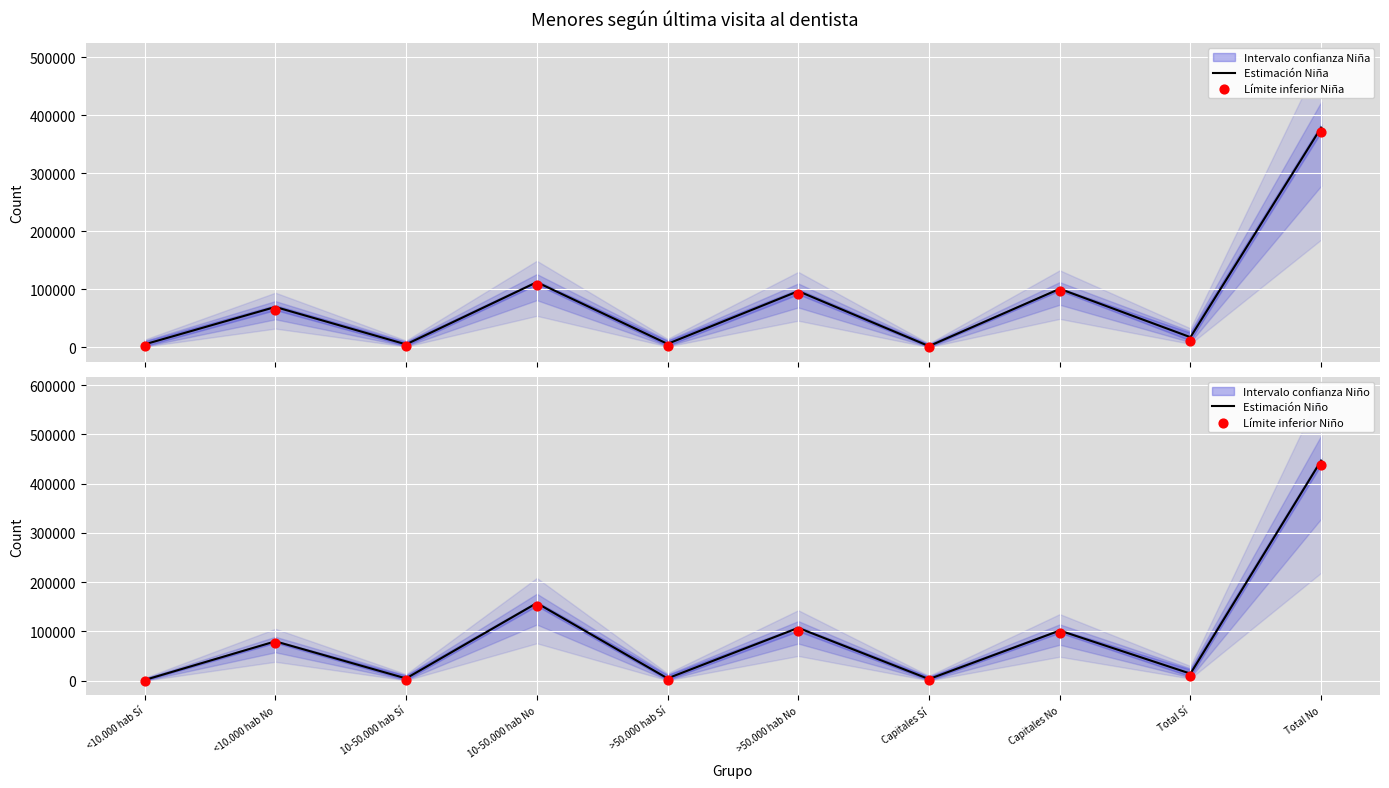

Is the value of Límite inferior Niño at >50.000 hab No greater than the value of Límite inferior Niña at Total Sí?

Yes